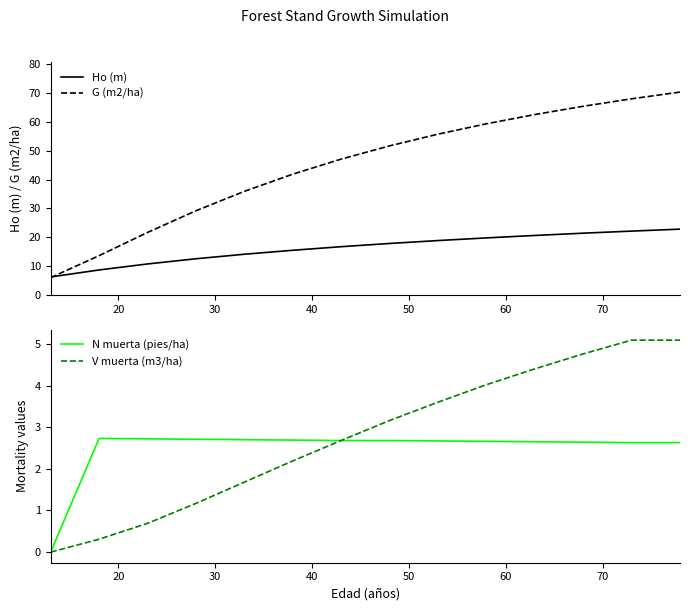

Which series has the widest spread of values?

G (m2/ha)